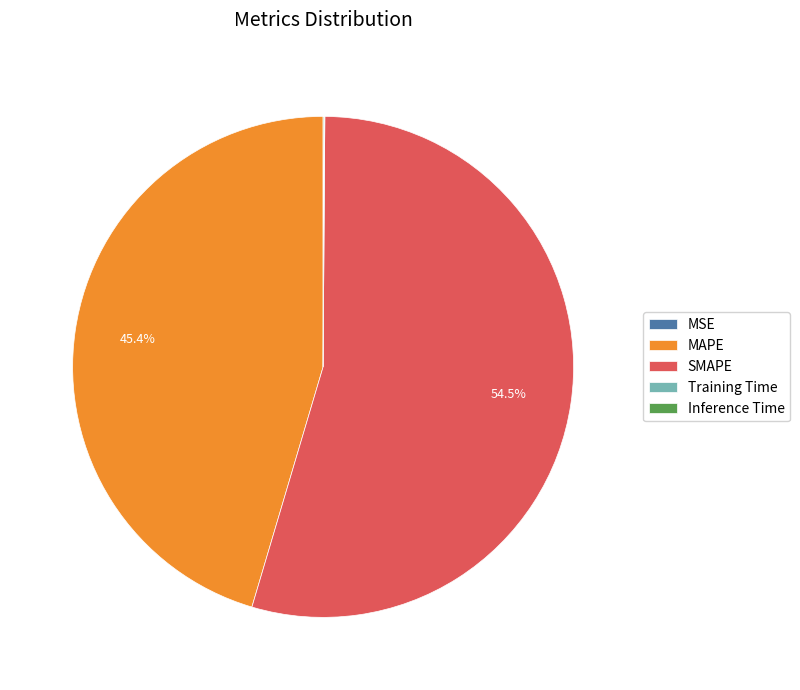

Which category accounts for the majority?

SMAPE